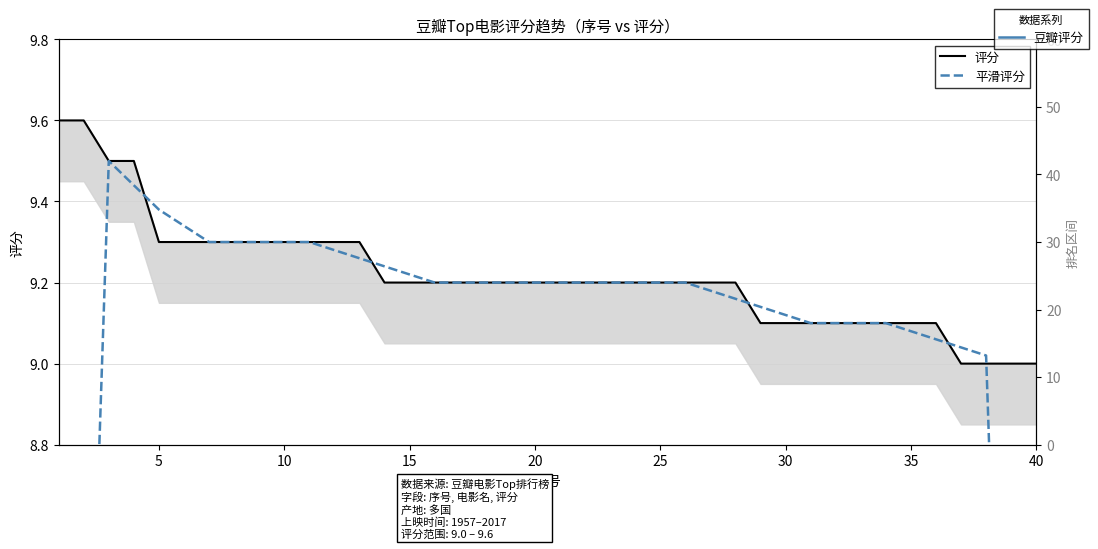

Which series has the widest spread of values?

平滑评分